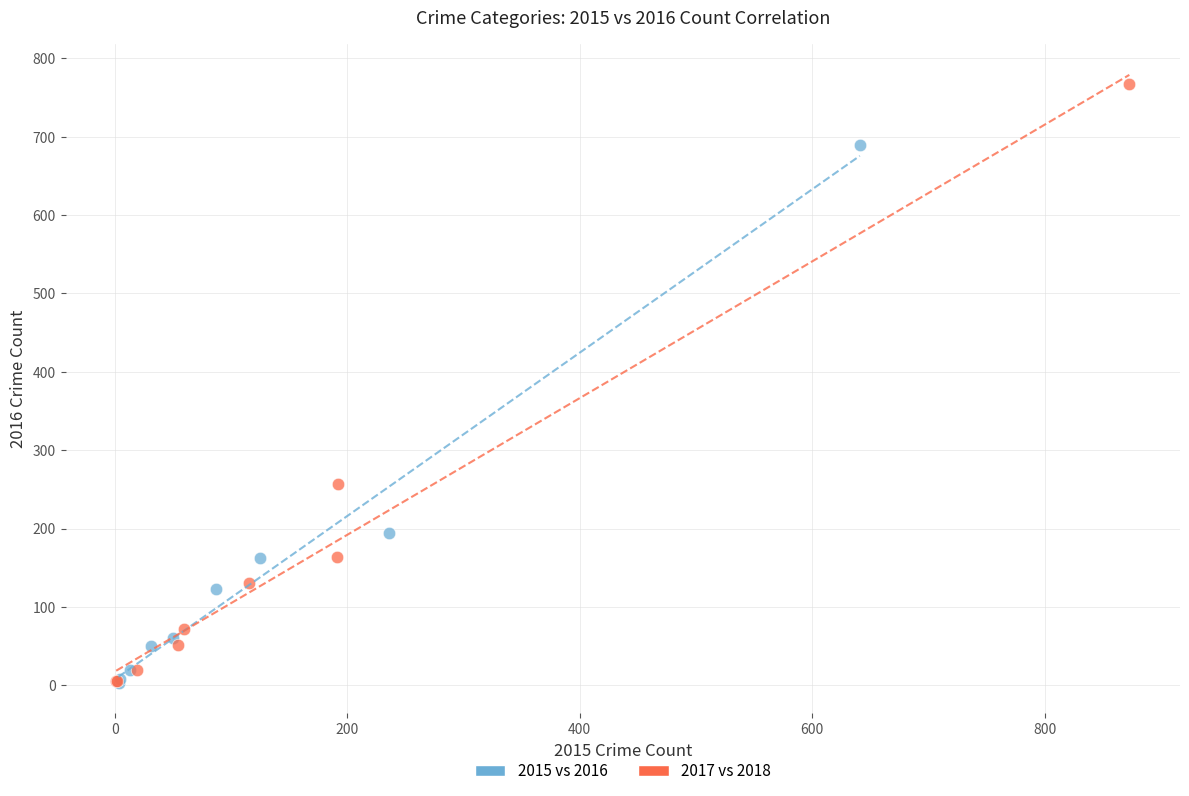

What are all the series names shown in the legend?

2015 vs 2016, 2017 vs 2018